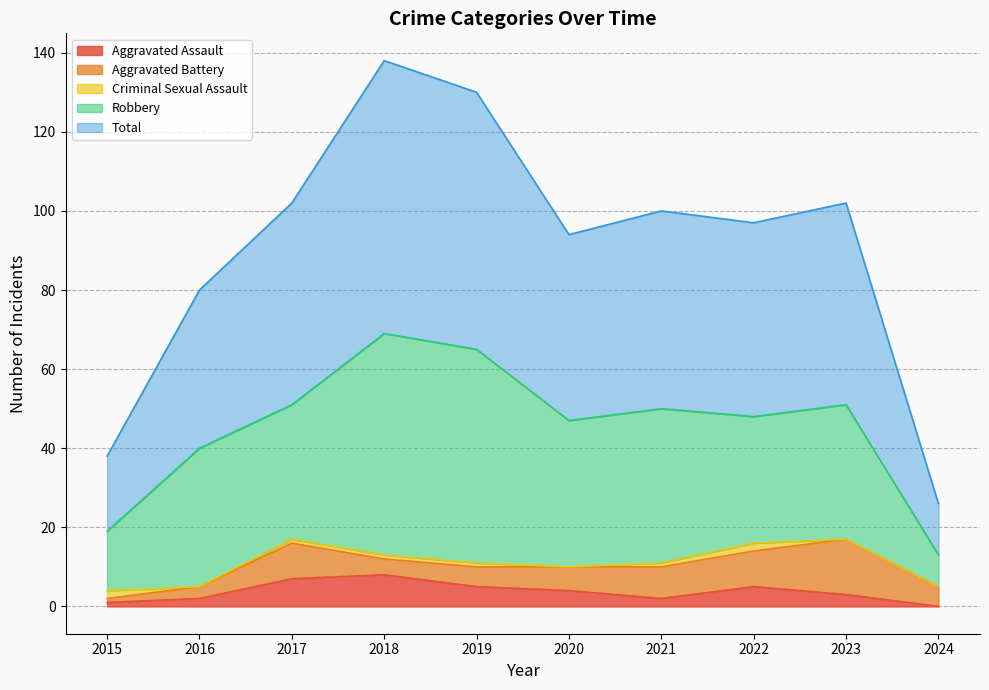

What is the spread (max minus min) of values at 2020?

47